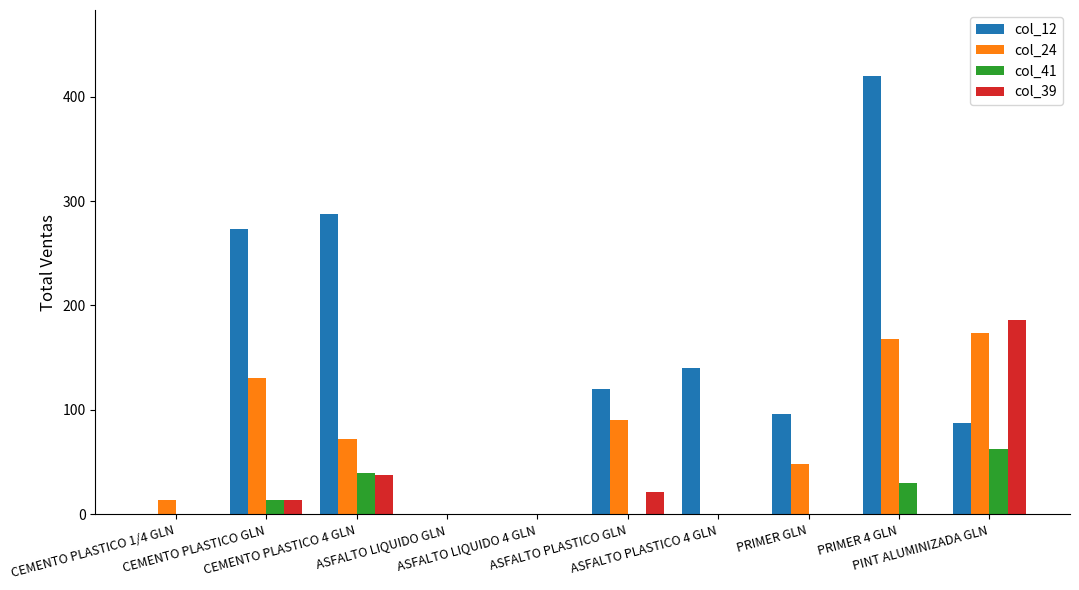

Which series has the largest total across all categories?

col_12